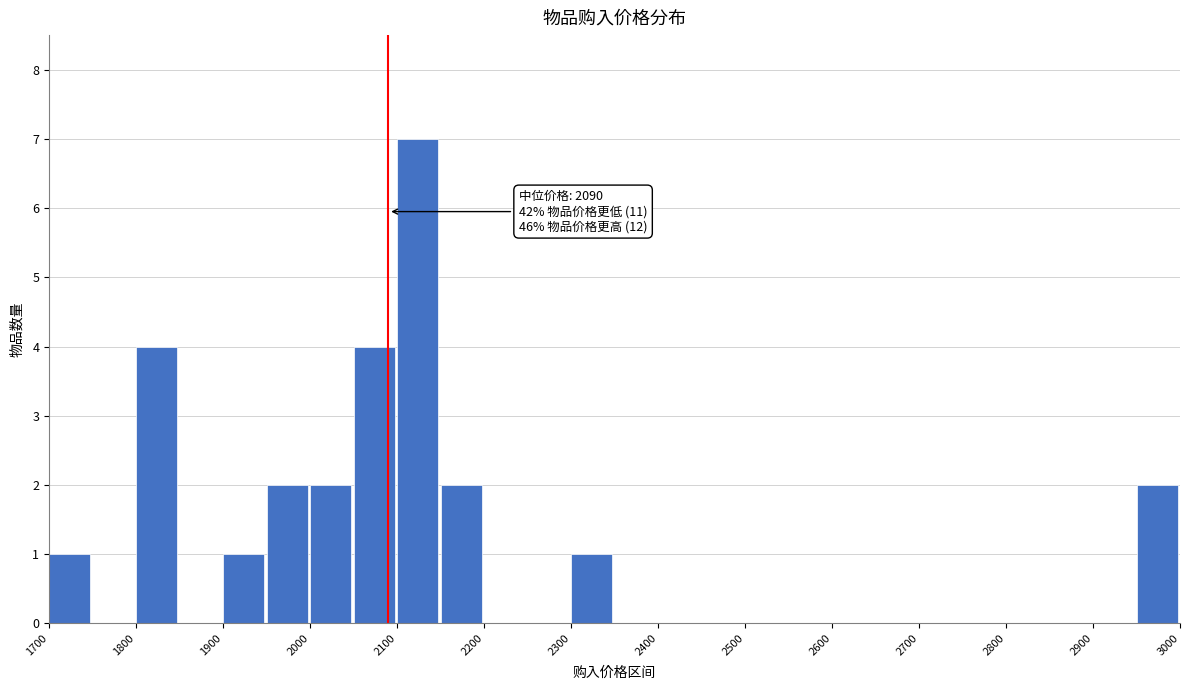

Which range on the x-axis has the tallest bar?

2100 to 2150